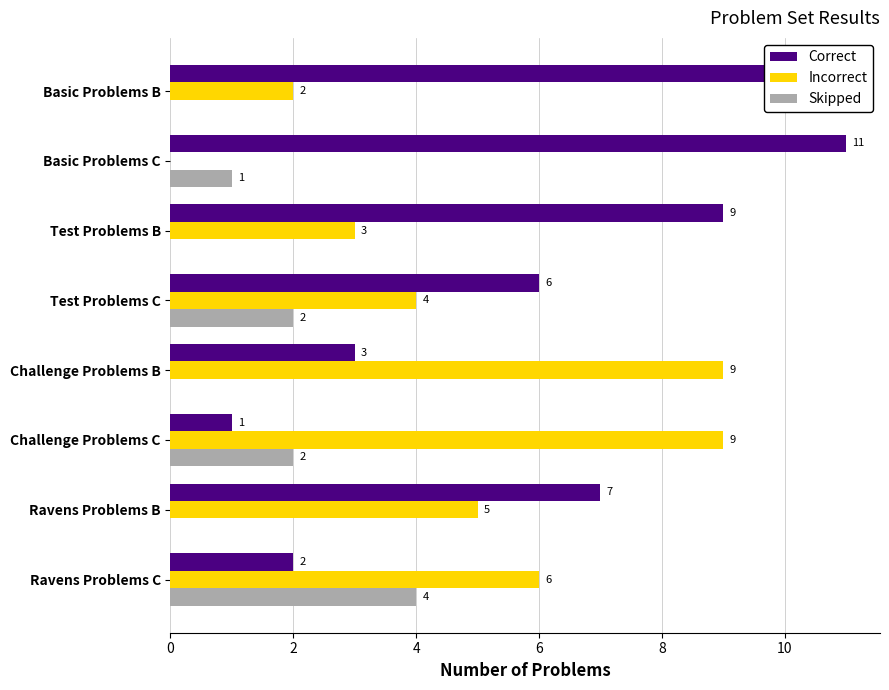

Which category has the highest value in the Correct series?

Basic Problems C